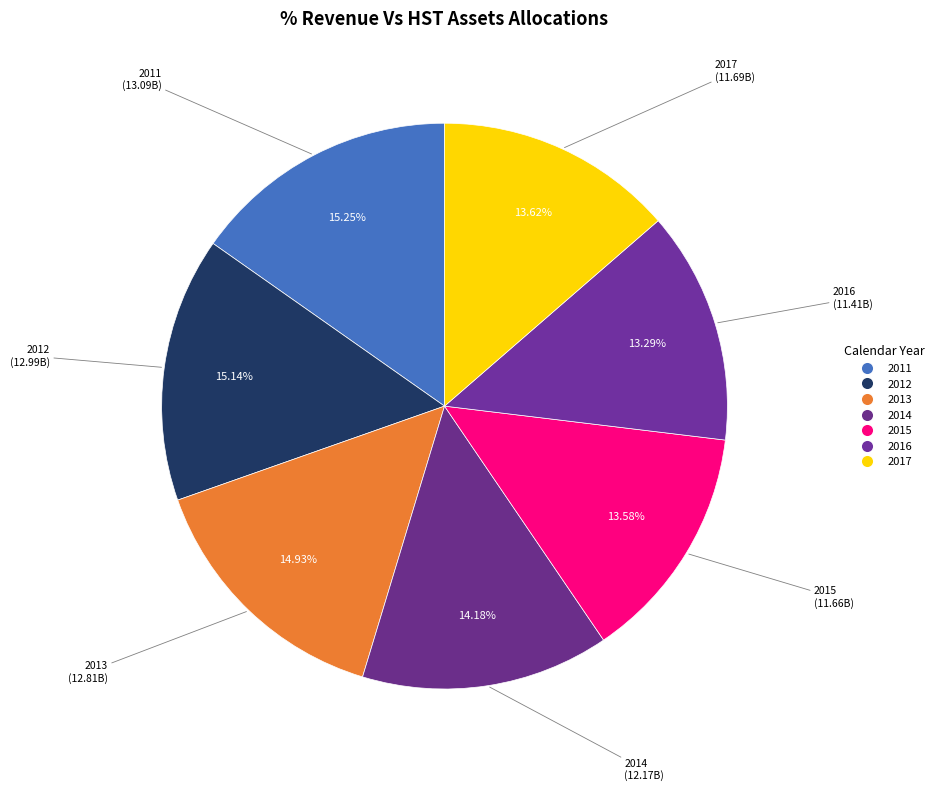

Is it true that 2012 is 8% of the pie?

False